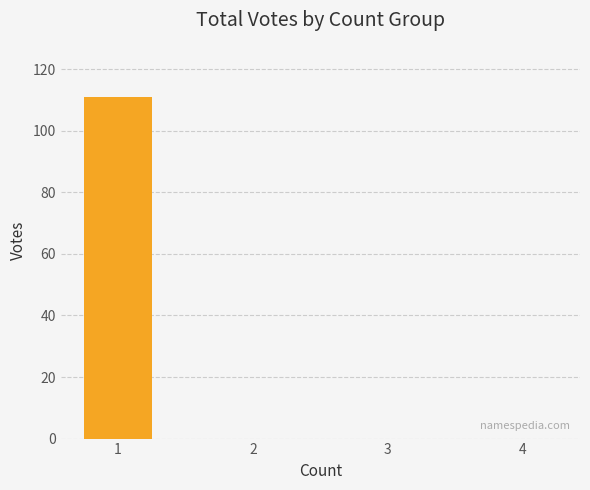

Count the number of categories in the chart.

4